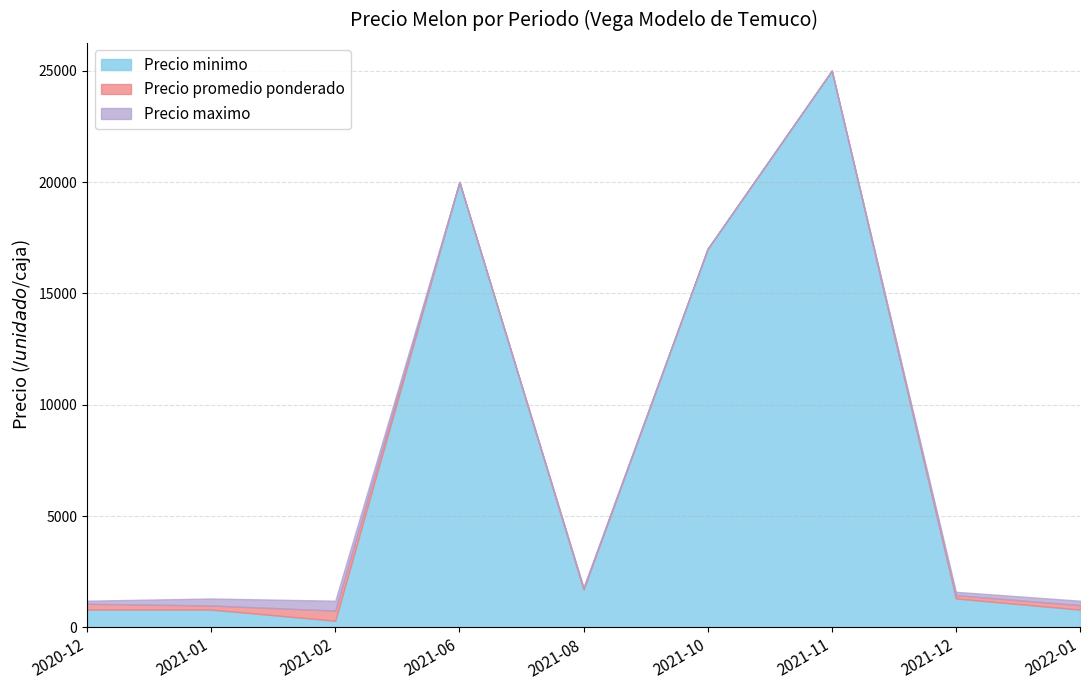

What is the value of the Precio minimo point at the 1st from the left?

800